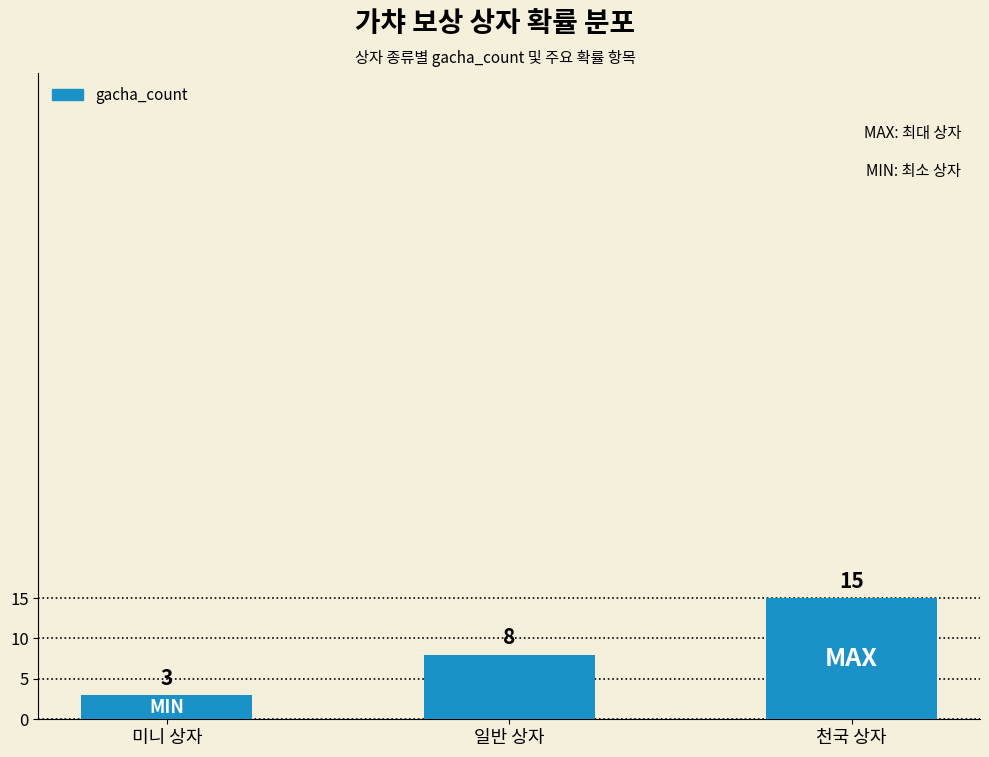

The chart shows a value of 8 at 일반 상자. True or false?

True